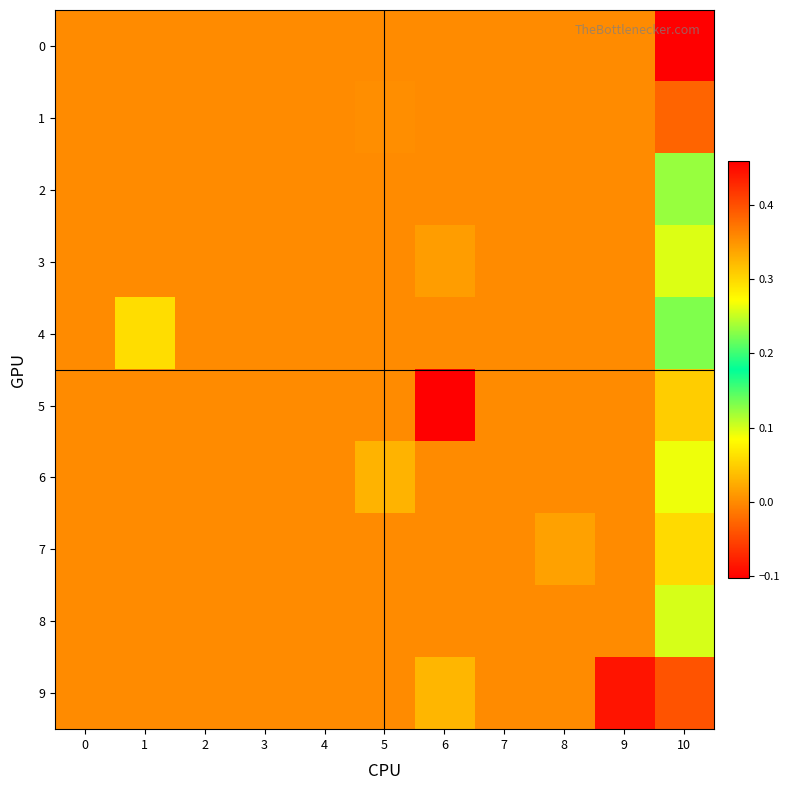

Which label corresponds to the smallest value in the chart?

6